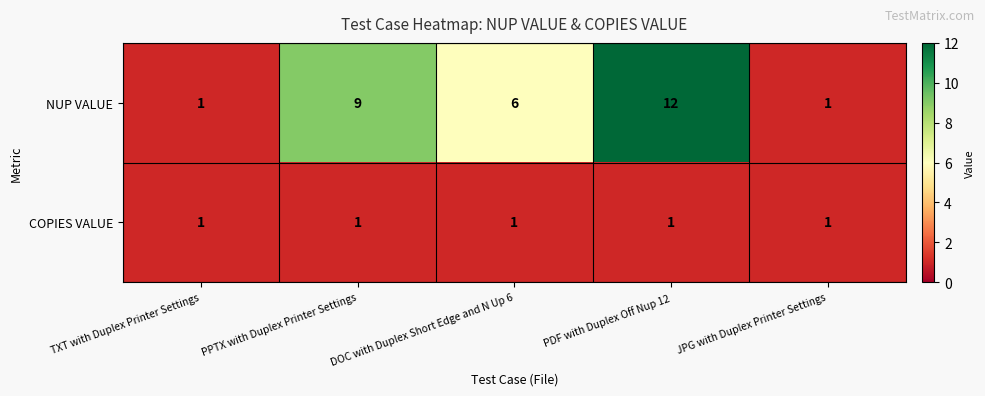

What is the difference between the maximum and second lowest values in the NUP VALUE series?

11